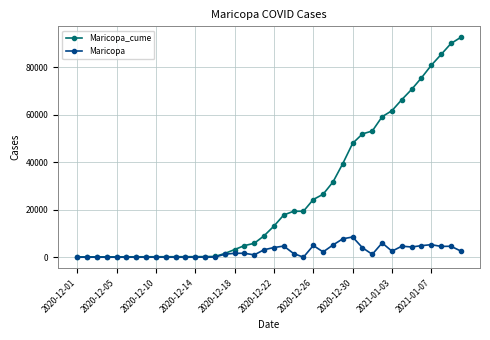

Which series has the largest range (max minus min)?

Maricopa_cume